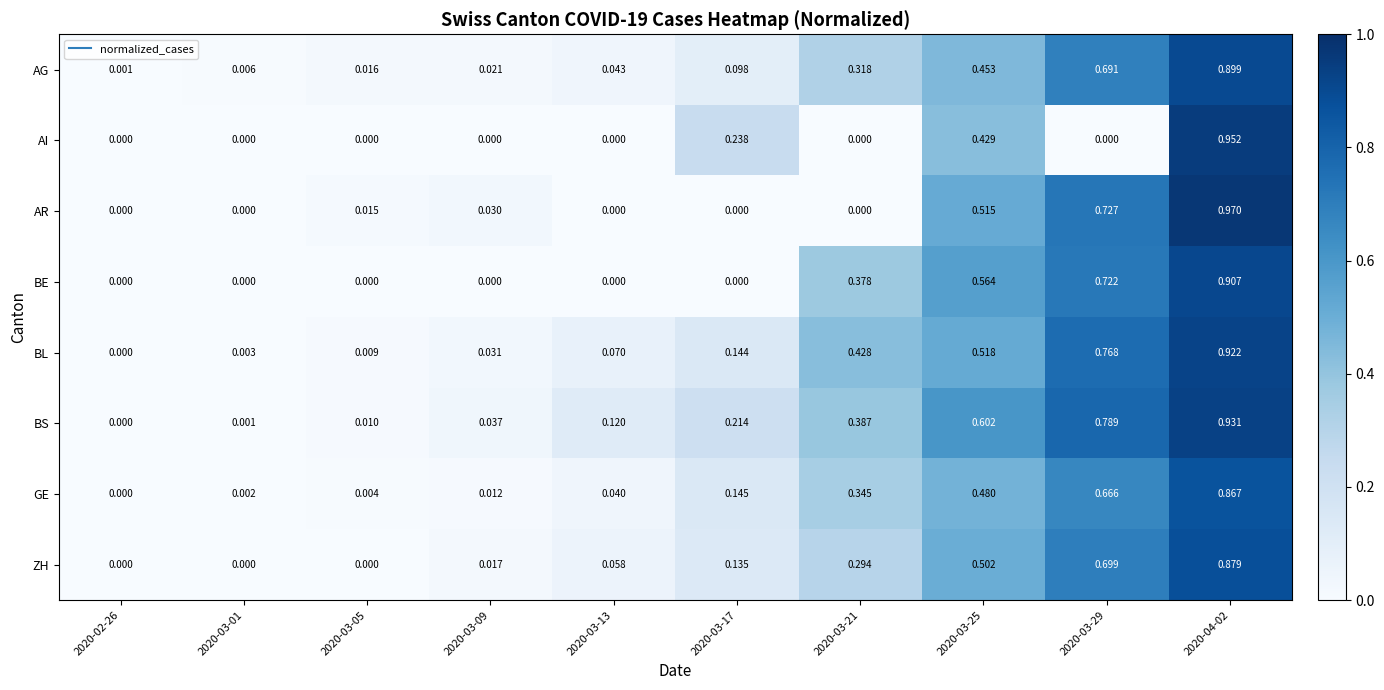

Count the number of data series in this chart.

8